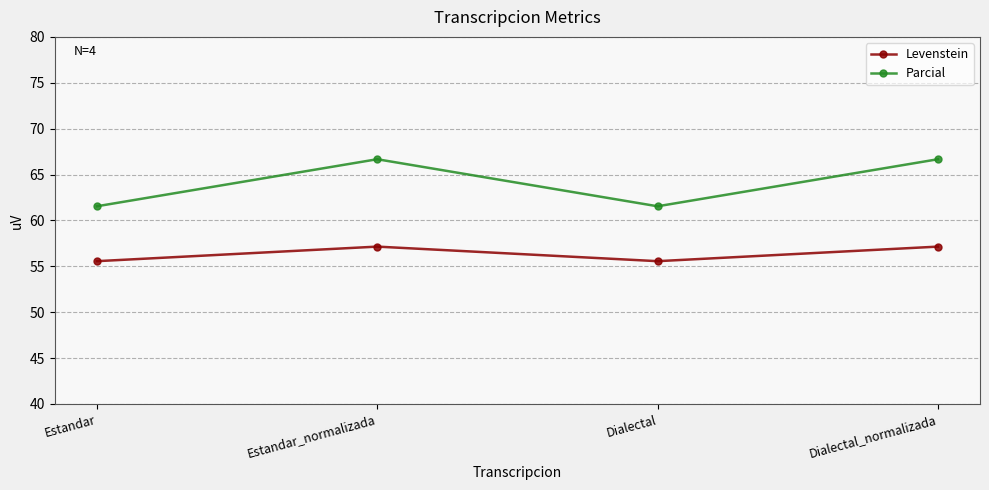

What is the approximate value of Parcial at Estandar_normalizada?

66.7